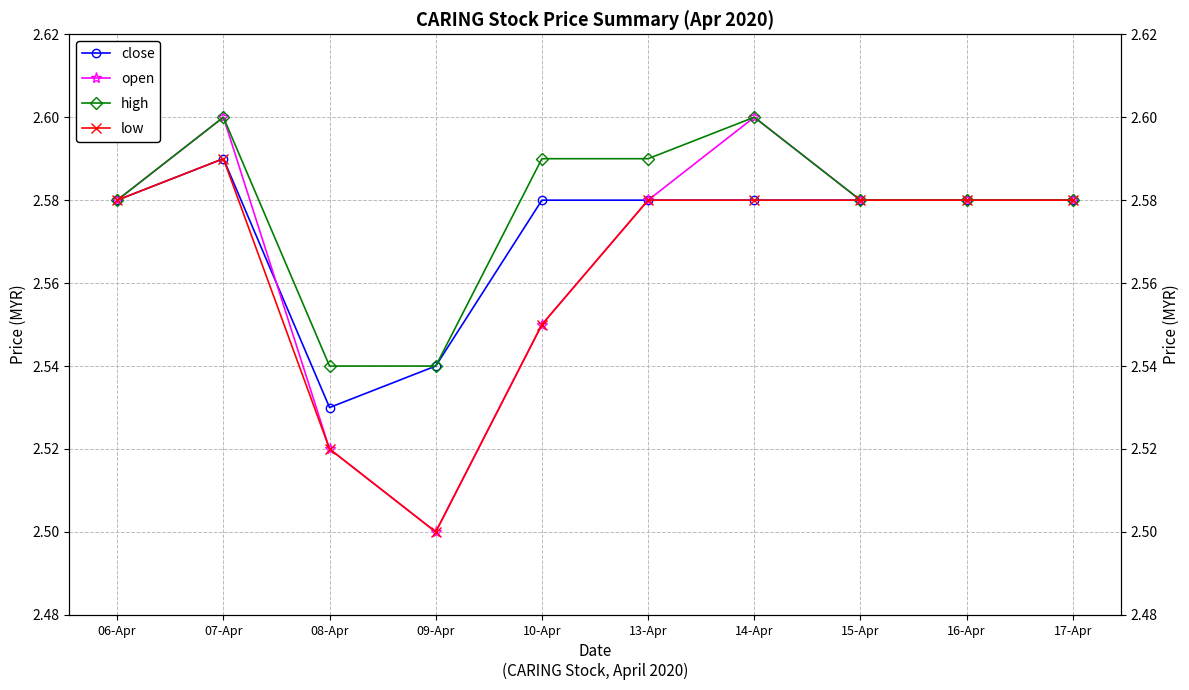

The high series shows 3.8 at 07-Apr. True or false?

False